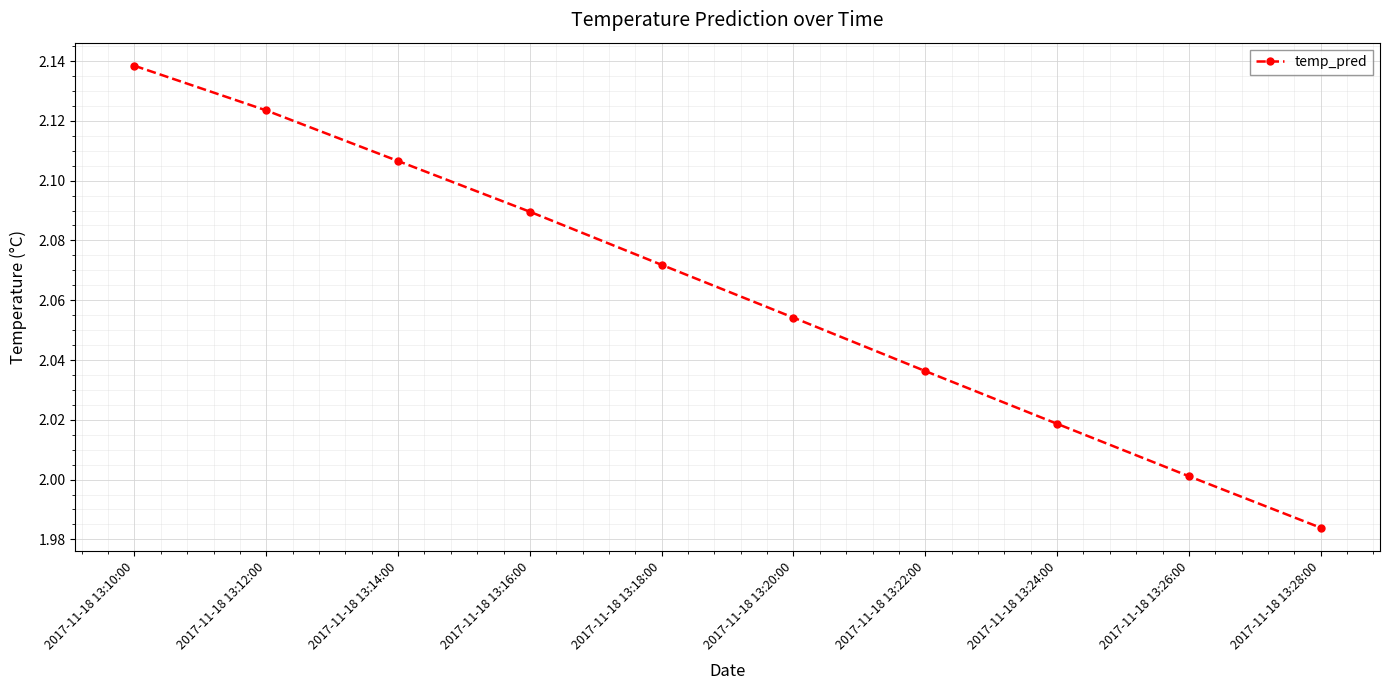

Which has a higher value, 2017-11-18 13:12:00 or 2017-11-18 13:18:00?

2017-11-18 13:12:00